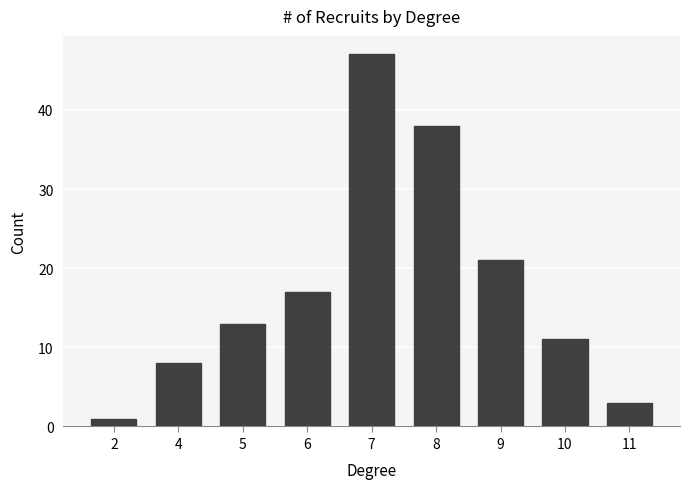

How many values are below 13?

4